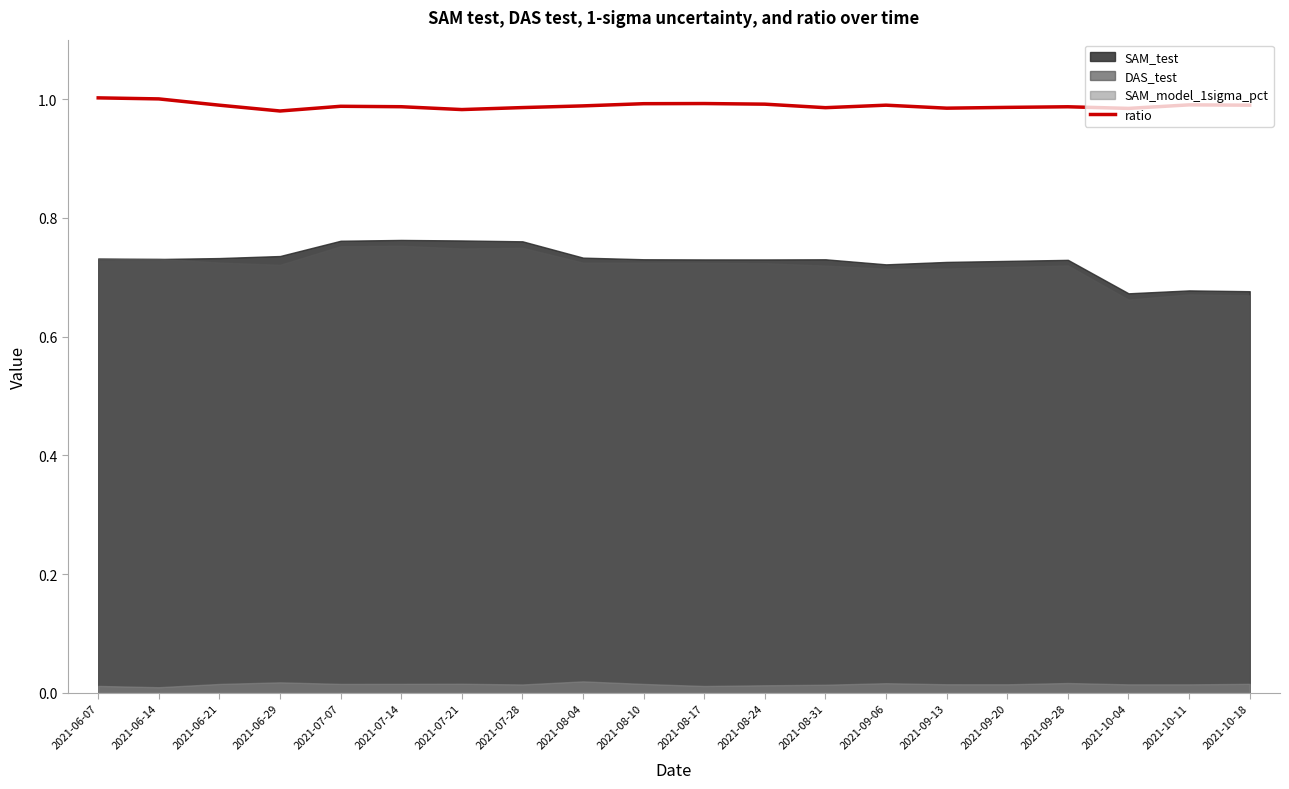

What is the label of the 4th point from the right?

2021-09-28